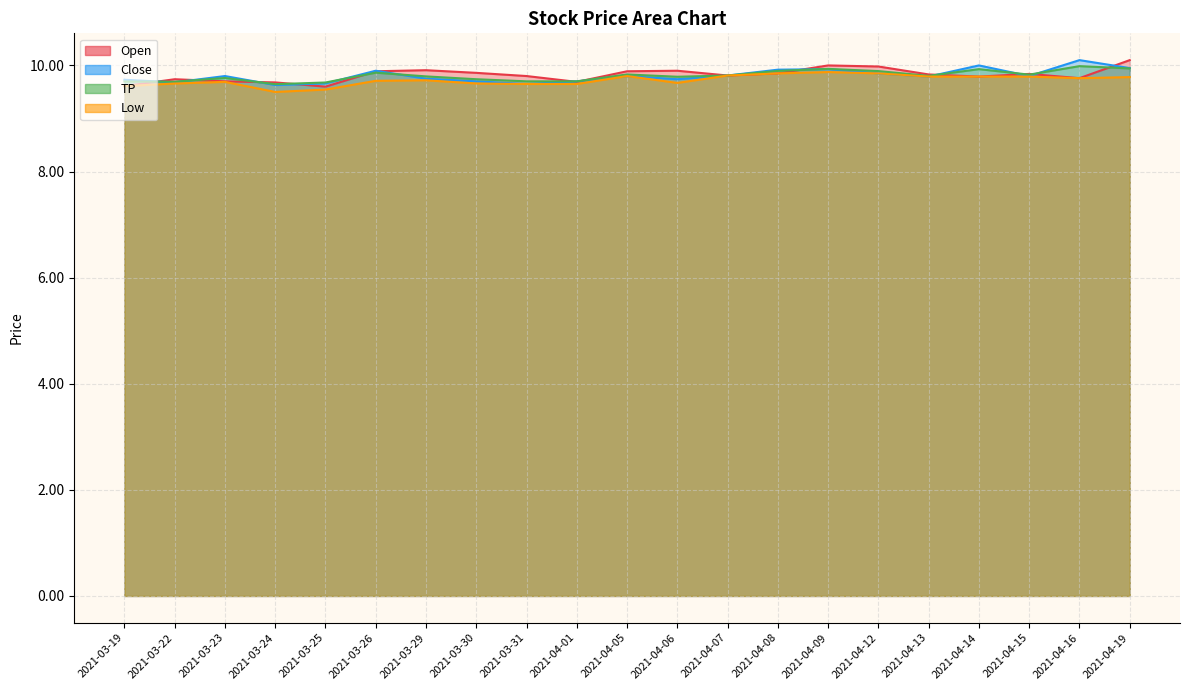

List the series in order of their peak value, highest first.

Open, Close, TP, Low